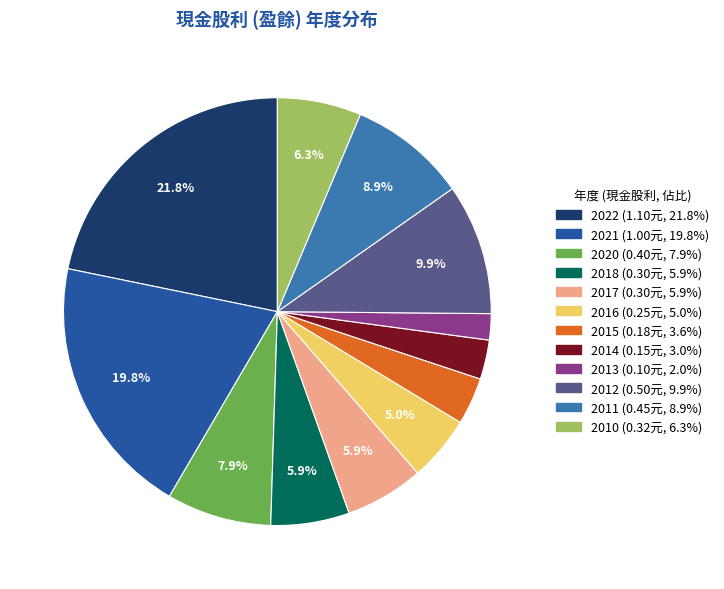

How much of the chart is everything except 2021?

80.2%